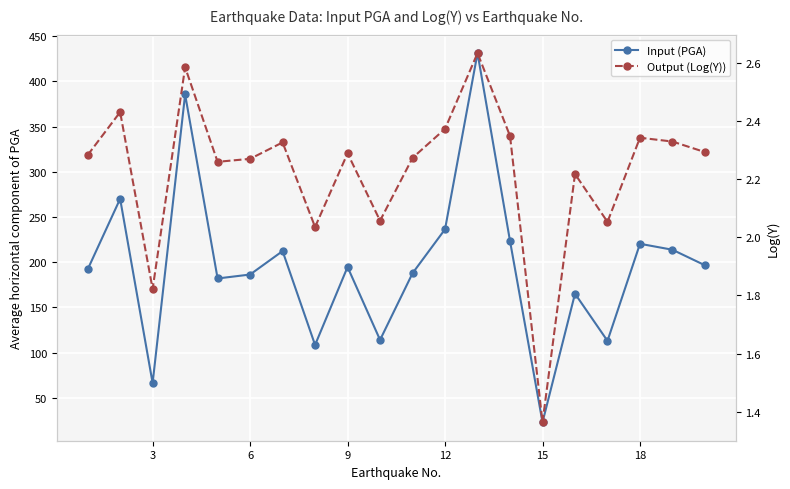

List the series in order of their peak value, lowest first.

Output (Log(Y)), Input (PGA)